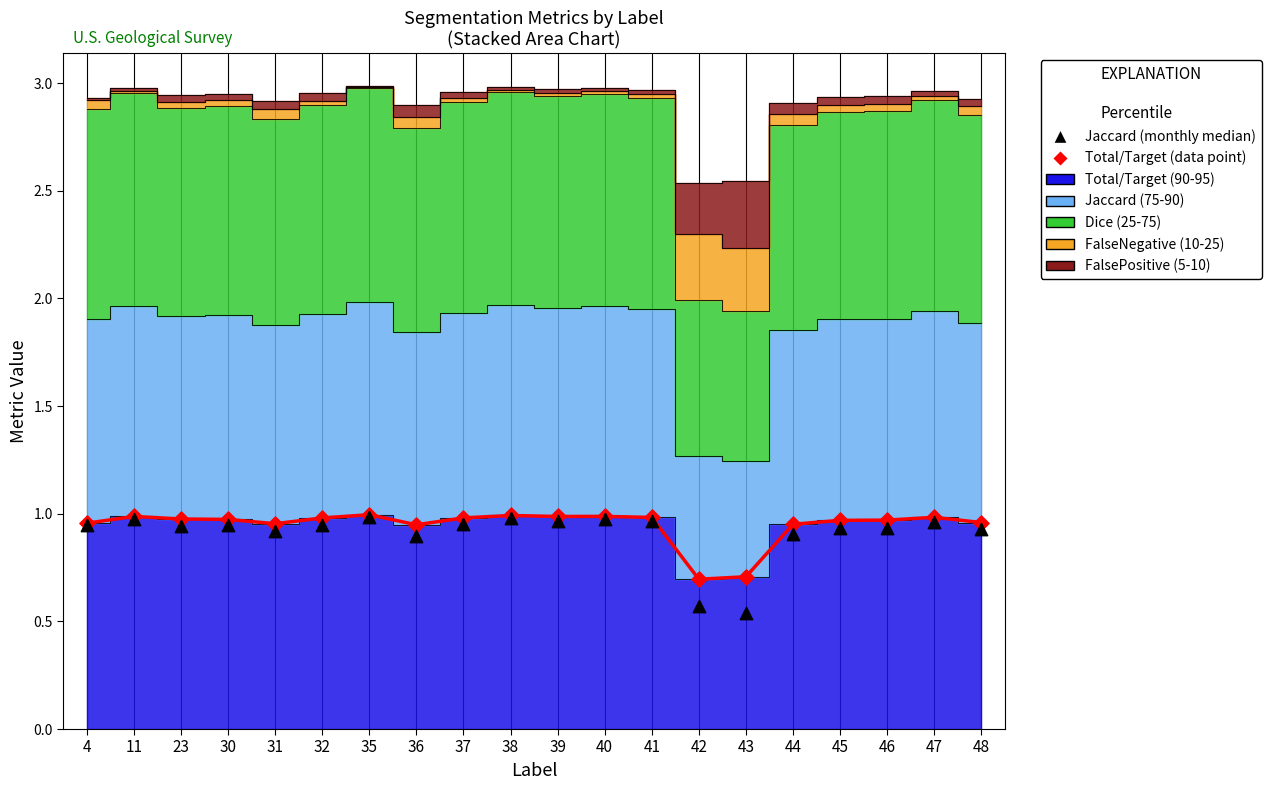

What are all the series names shown in the legend?

Total/Target, Jaccard, Dice, FalseNegative, FalsePositive